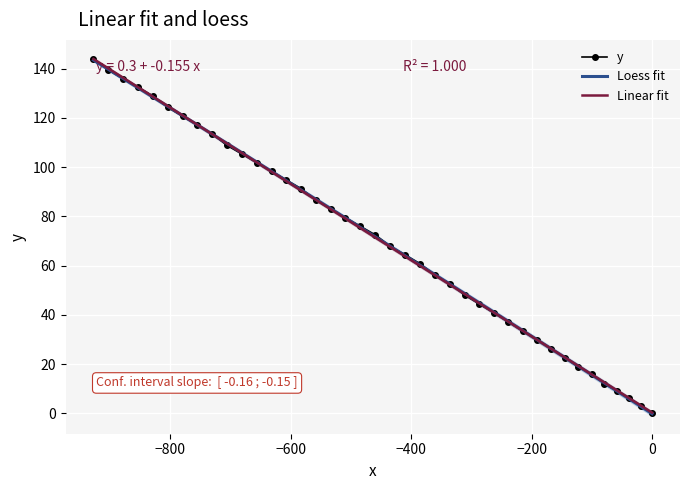

True or false: Linear fit and Loess fit intersect in this chart.

True